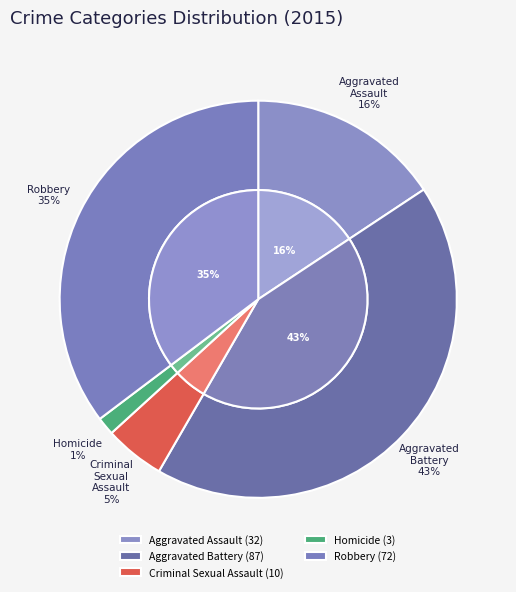

Does any single category account for the majority?

No